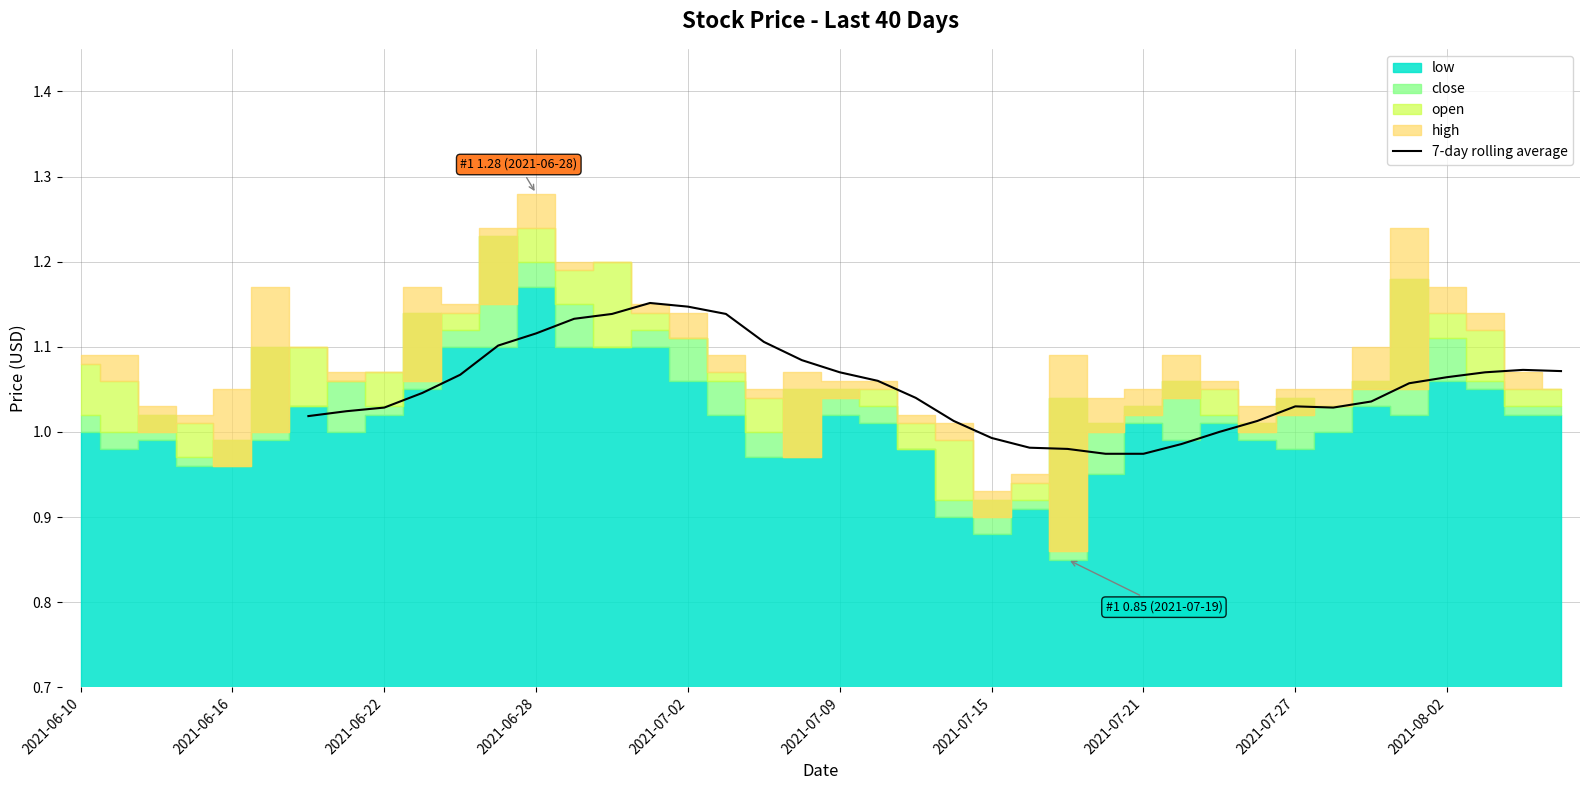

What is the value of the 12th point from the left?

1.1